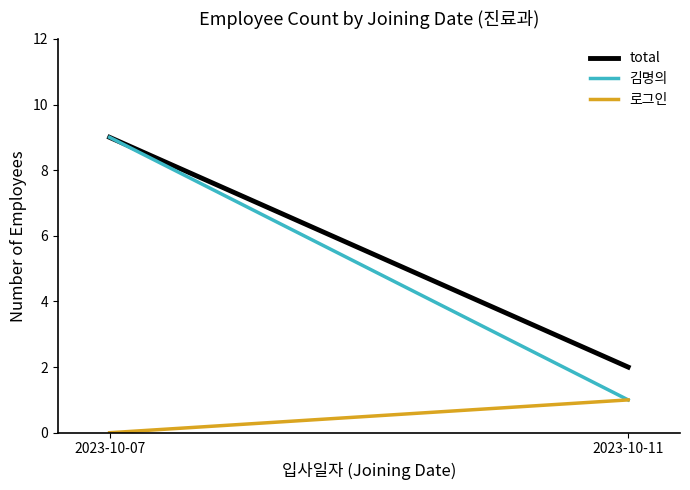

Does the chart have visible grid lines?

No